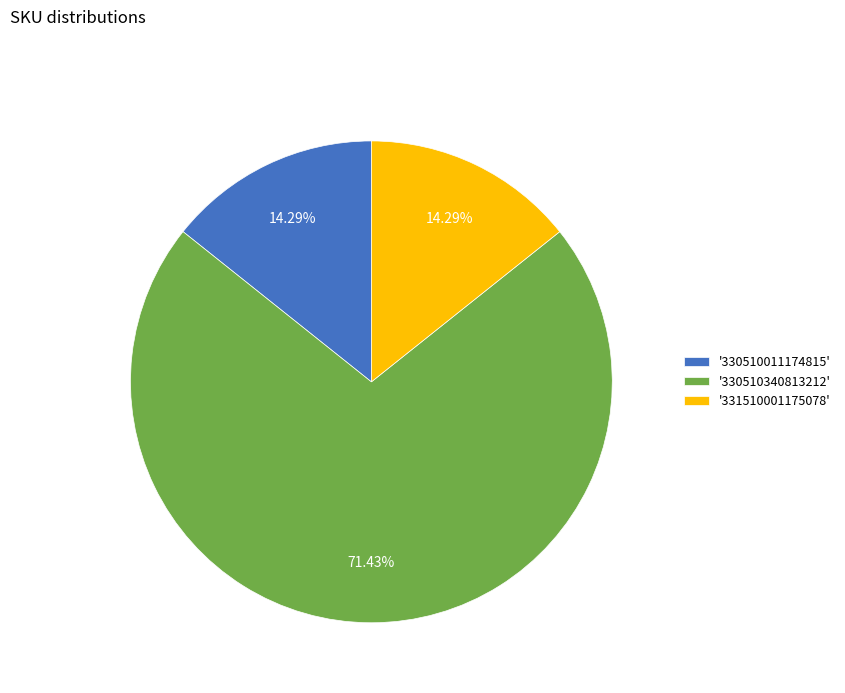

Is there any slice that represents more than half of the pie?

Yes